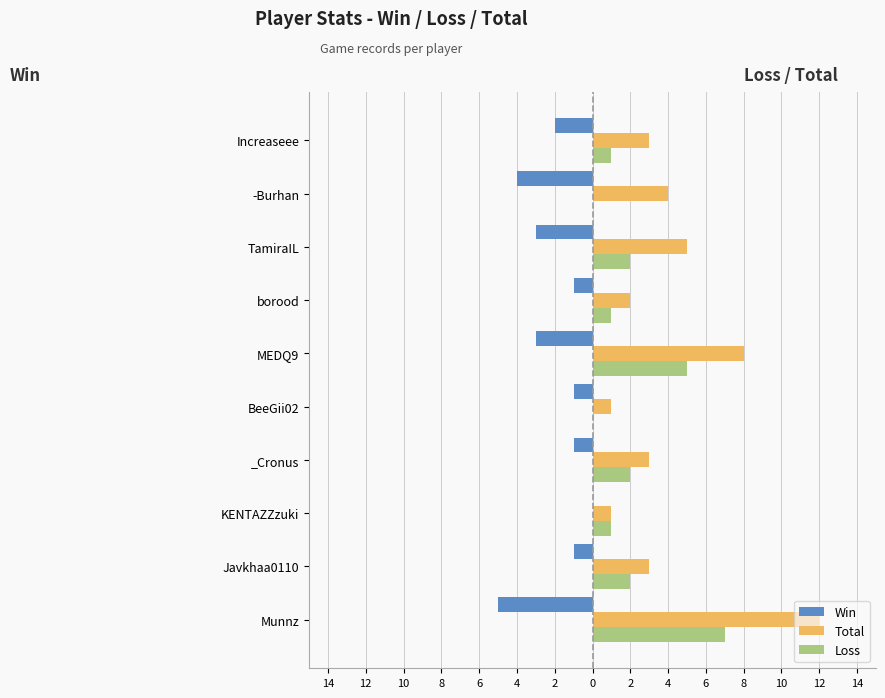

What are all the series names shown in the legend?

Win, Total, Loss